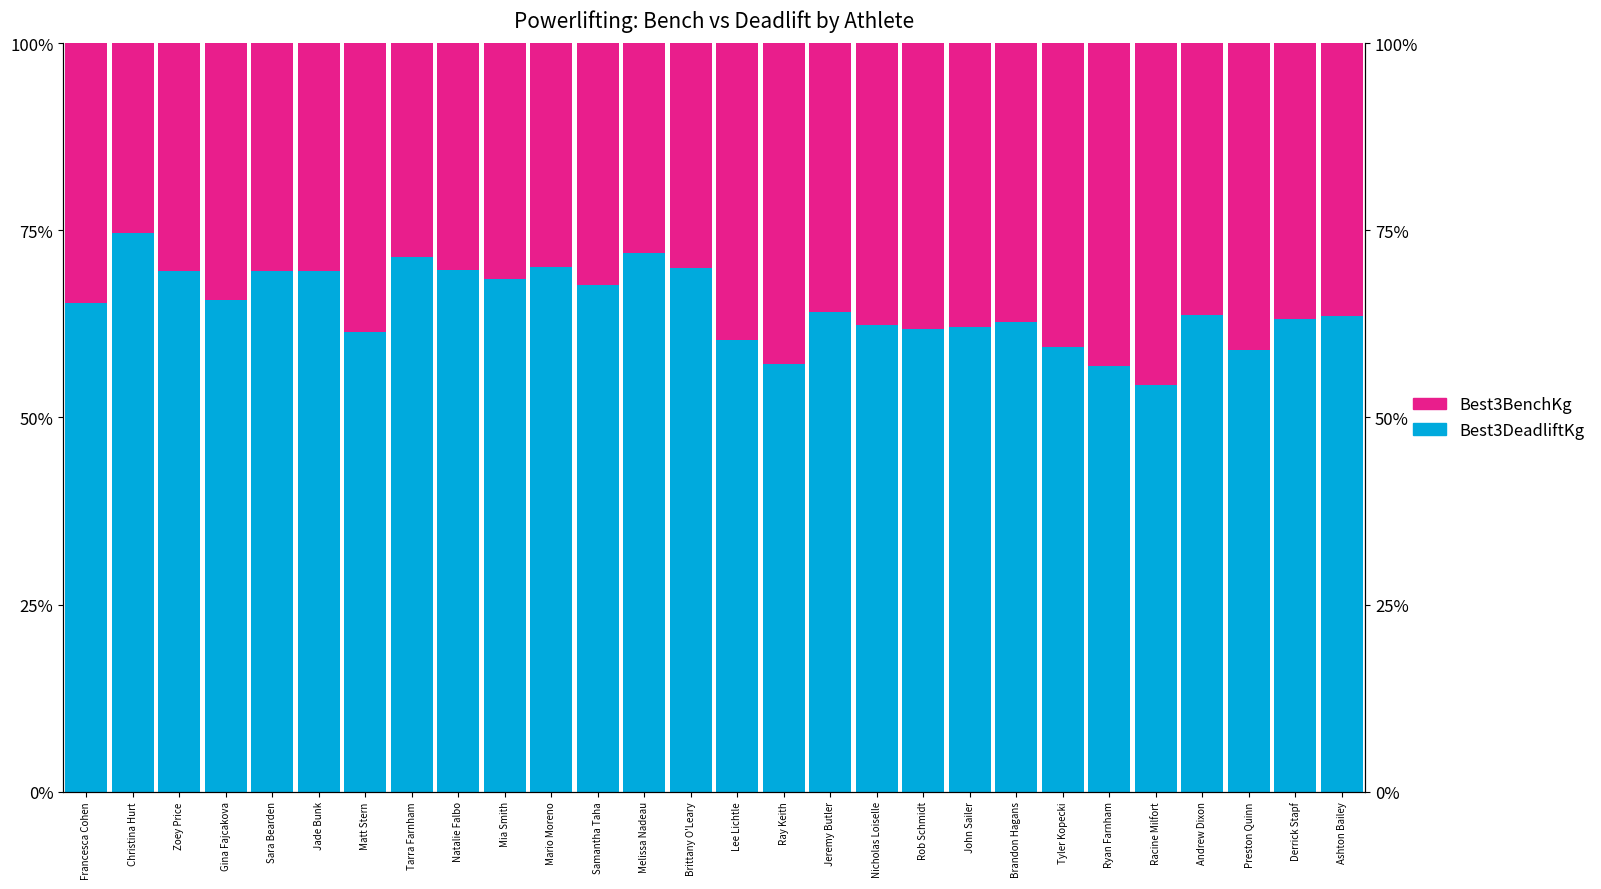

What is the minimum value for Best3DeadliftKg?

54.4